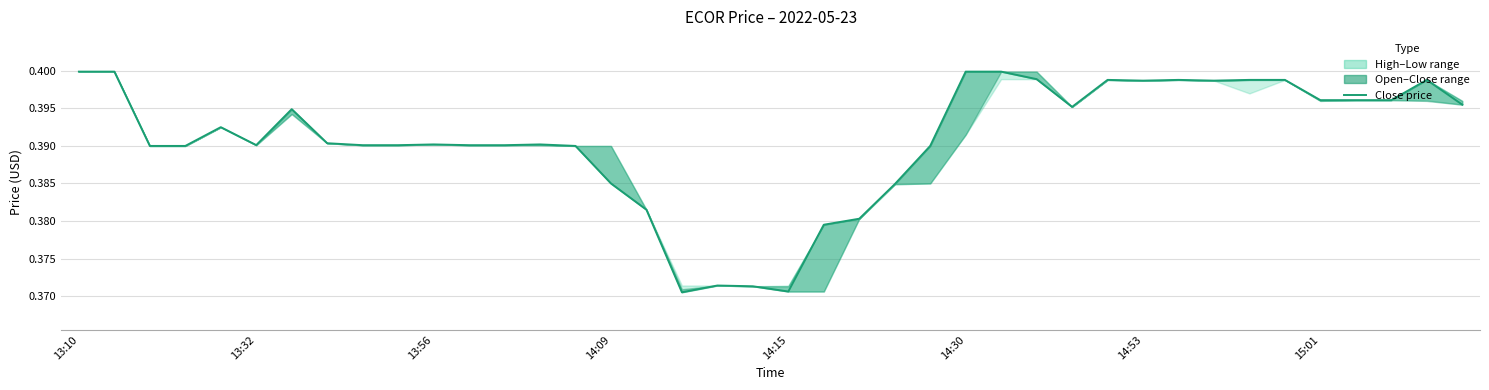

True or false: the data has more than 1 interior local peaks.

True